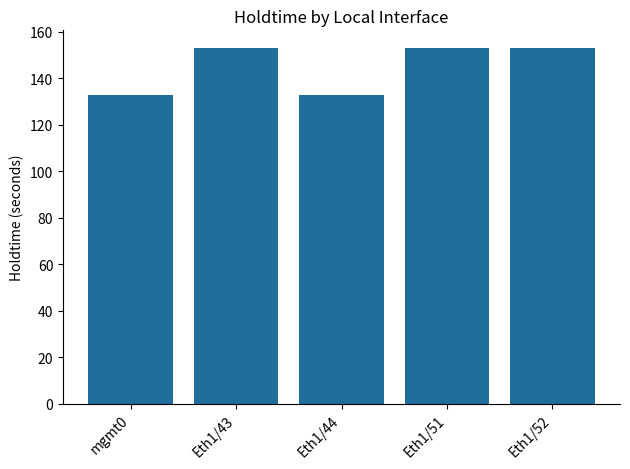

What is the label of the 3rd bar from the left?

Eth1/44